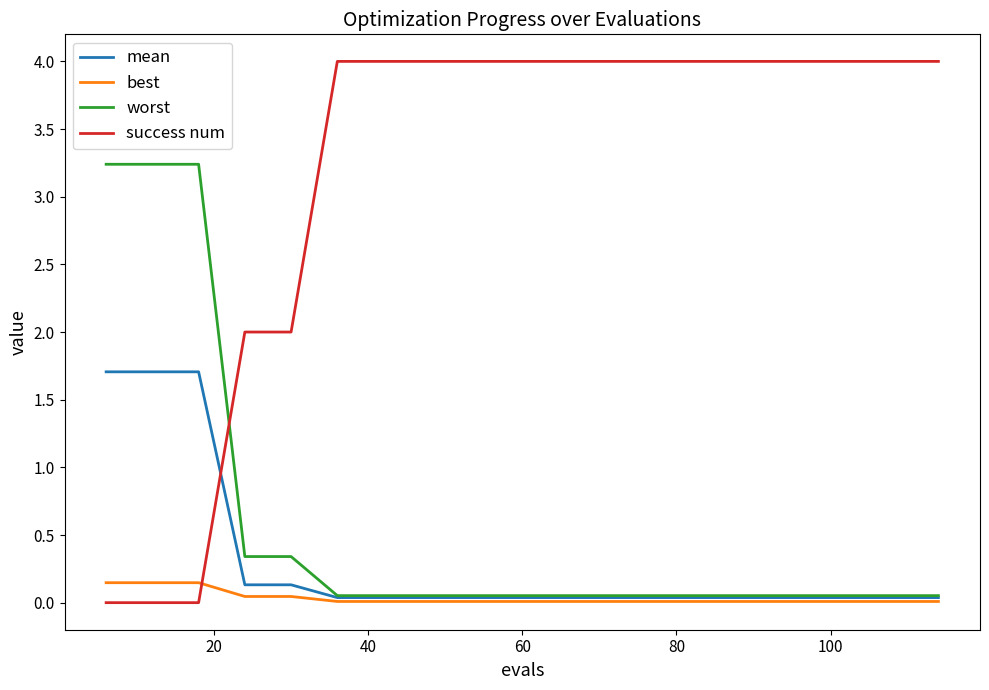

True or false: success num and mean cross at least once.

True